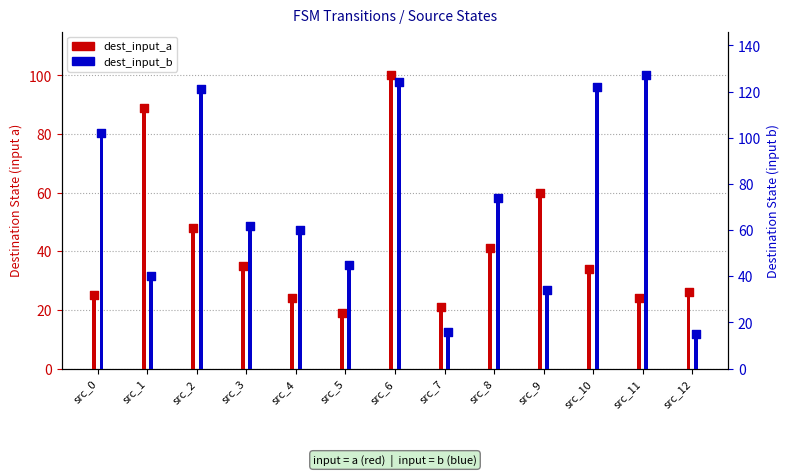

At which category is the sum across all series the highest?

src_6